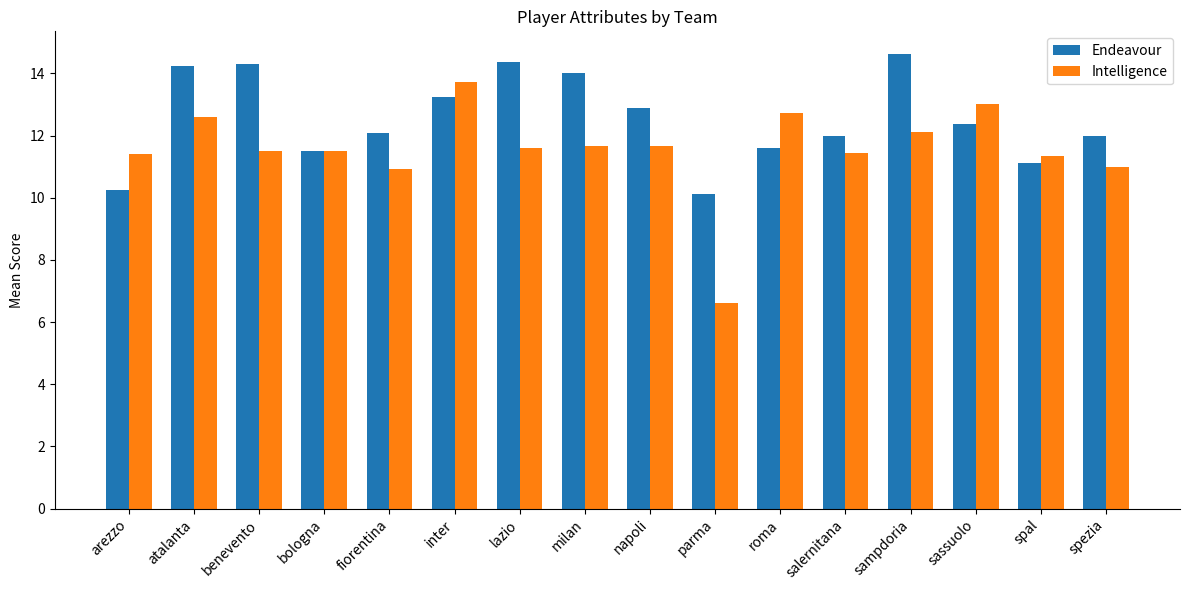

How many distinct data groups are displayed?

2